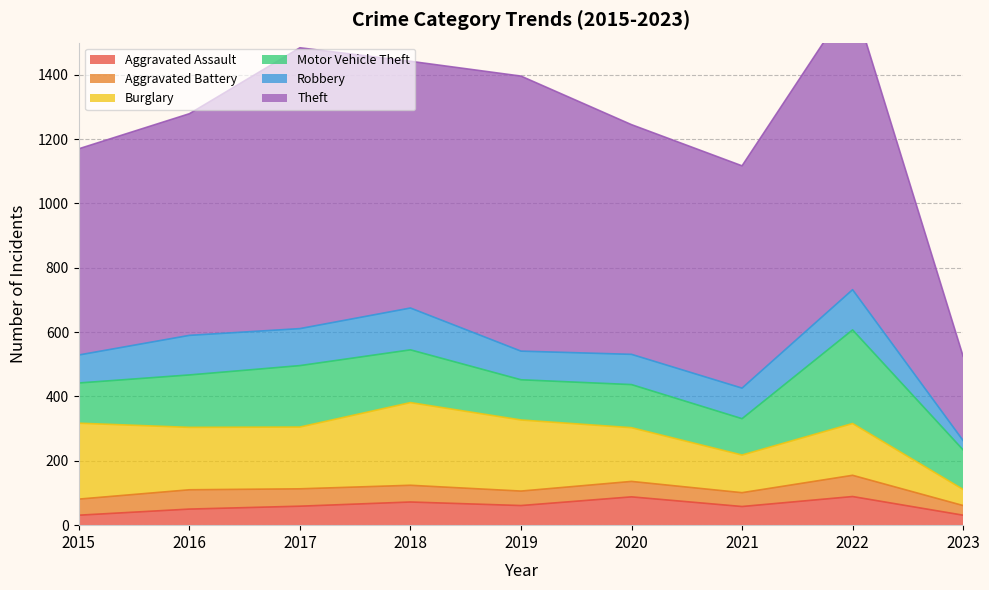

Which has a higher value, 2020 or 2021?

2020